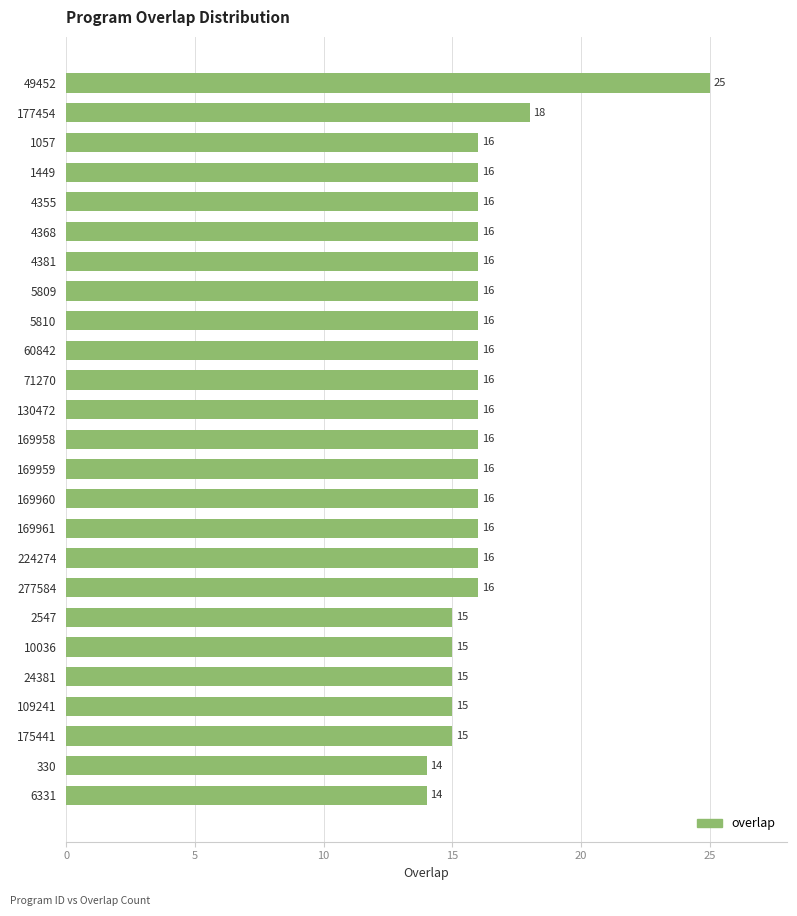

Is it true that the value at 169958 is 16?

True